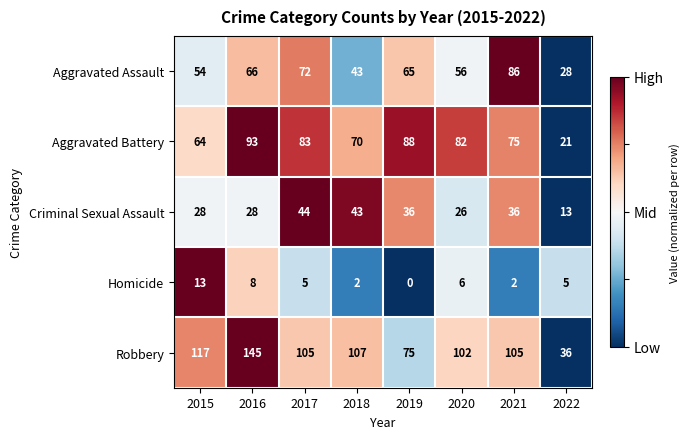

Which category has the highest value across all series?

2016